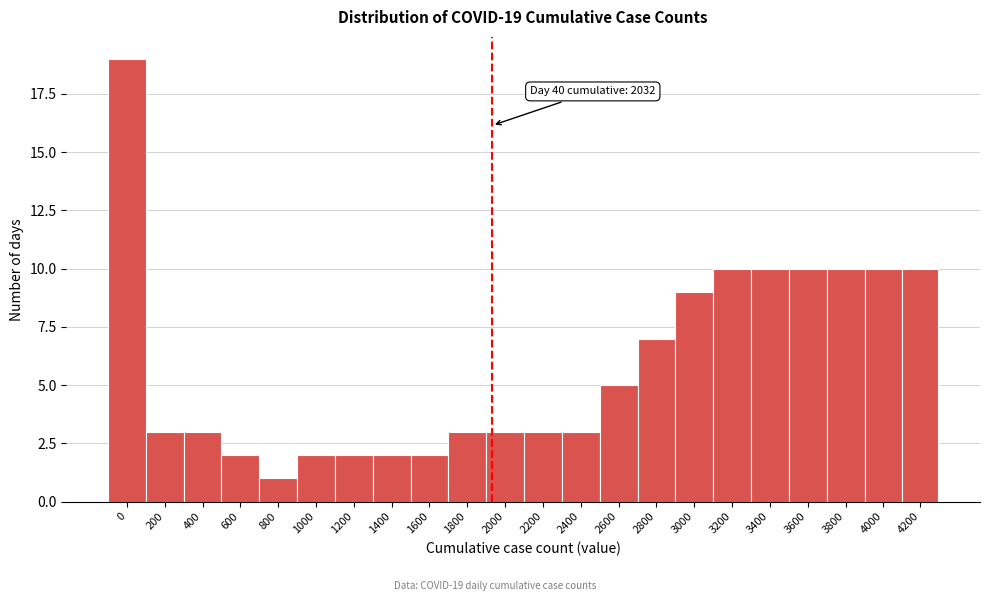

Reading left to right, what are all the values shown in this chart?

0=19	200=3	400=3	600=2	800=1	1000=2	1200=2	1400=2	1600=2	1800=3	2000=3	2200=3	2400=3	2600=5	2800=7	3000=9	3200=10	3400=10	3600=10	3800=10	4000=10	4200=10